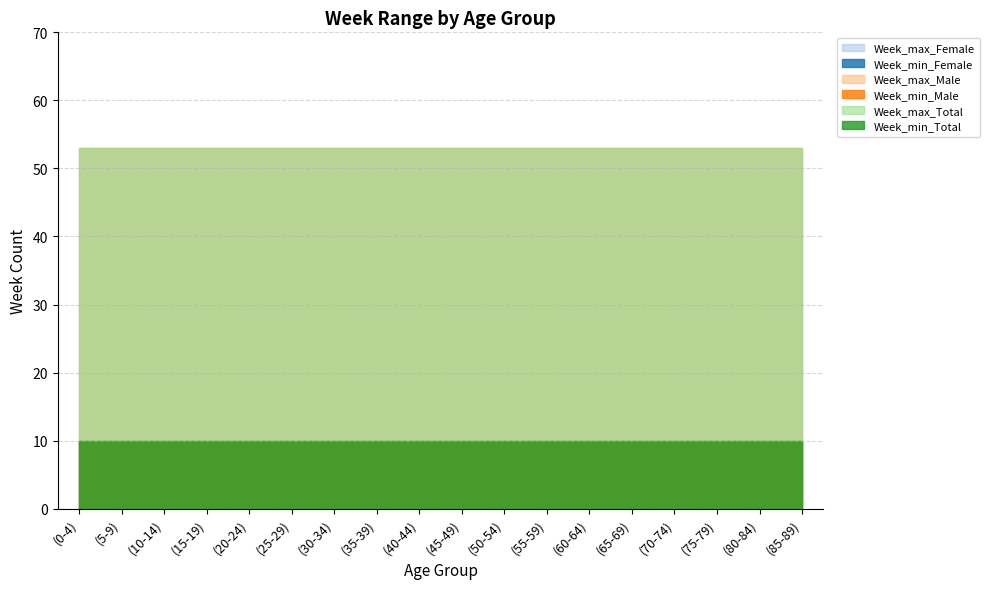

What is the maximum value for Week_min_Female?

10